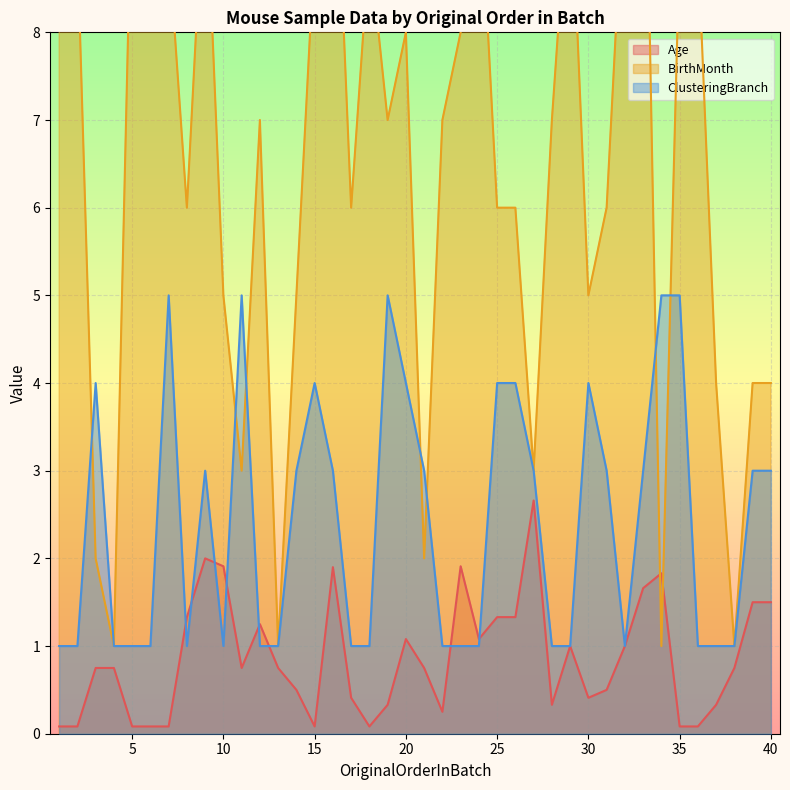

True or false: Age has a value of 0.0 at 15.

False